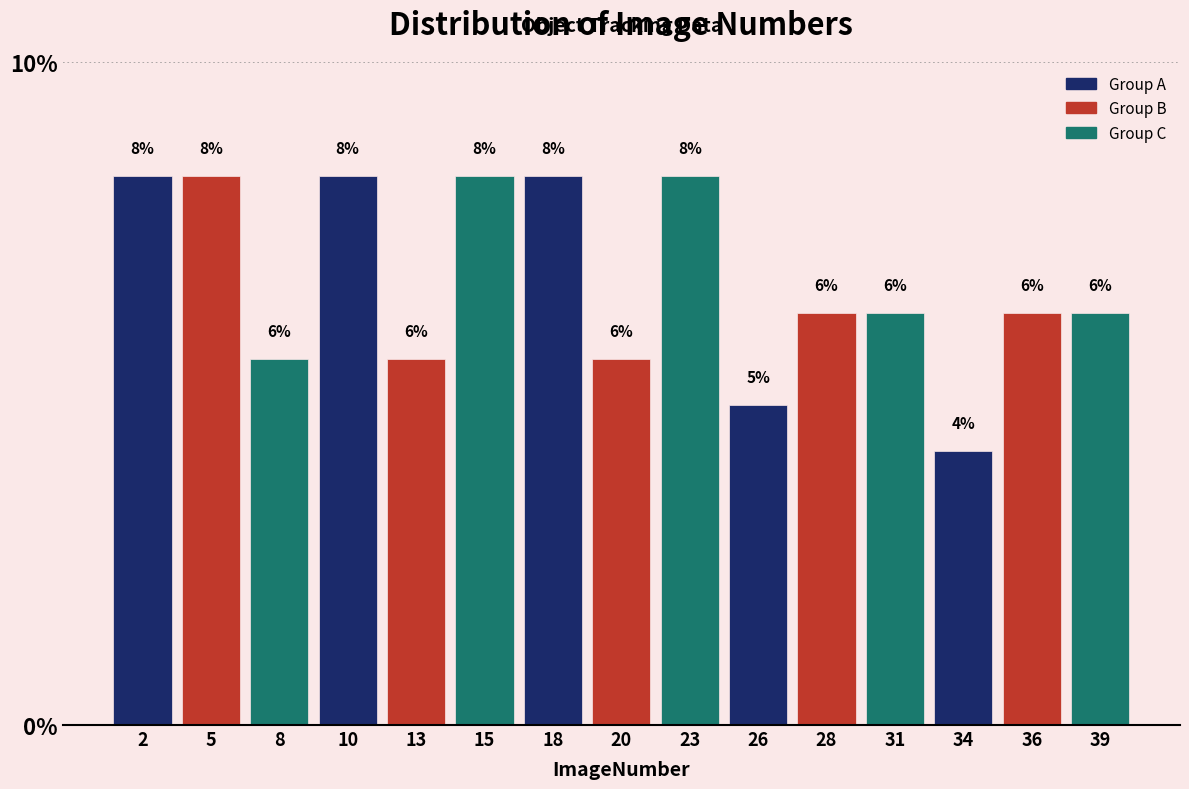

Are the bars horizontal?

No